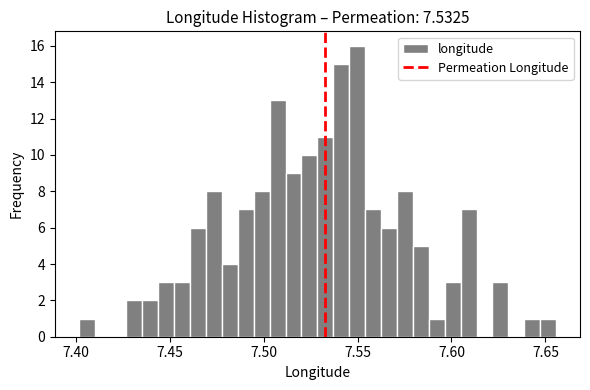

Around what value on the x-axis is the tallest bar? Give the approximate position of its centre, as read against the axis.

7.550